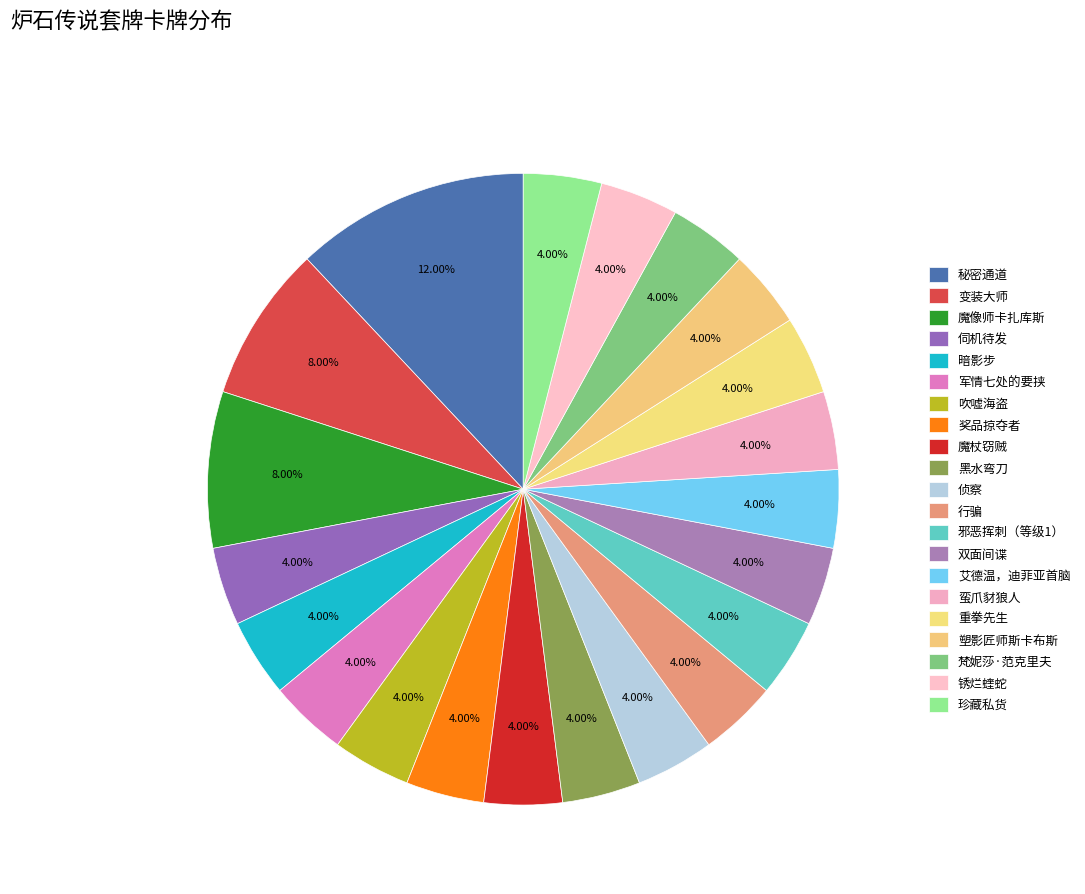

Is it true that 艾德温，迪菲亚首脑 is 4% of the pie?

True